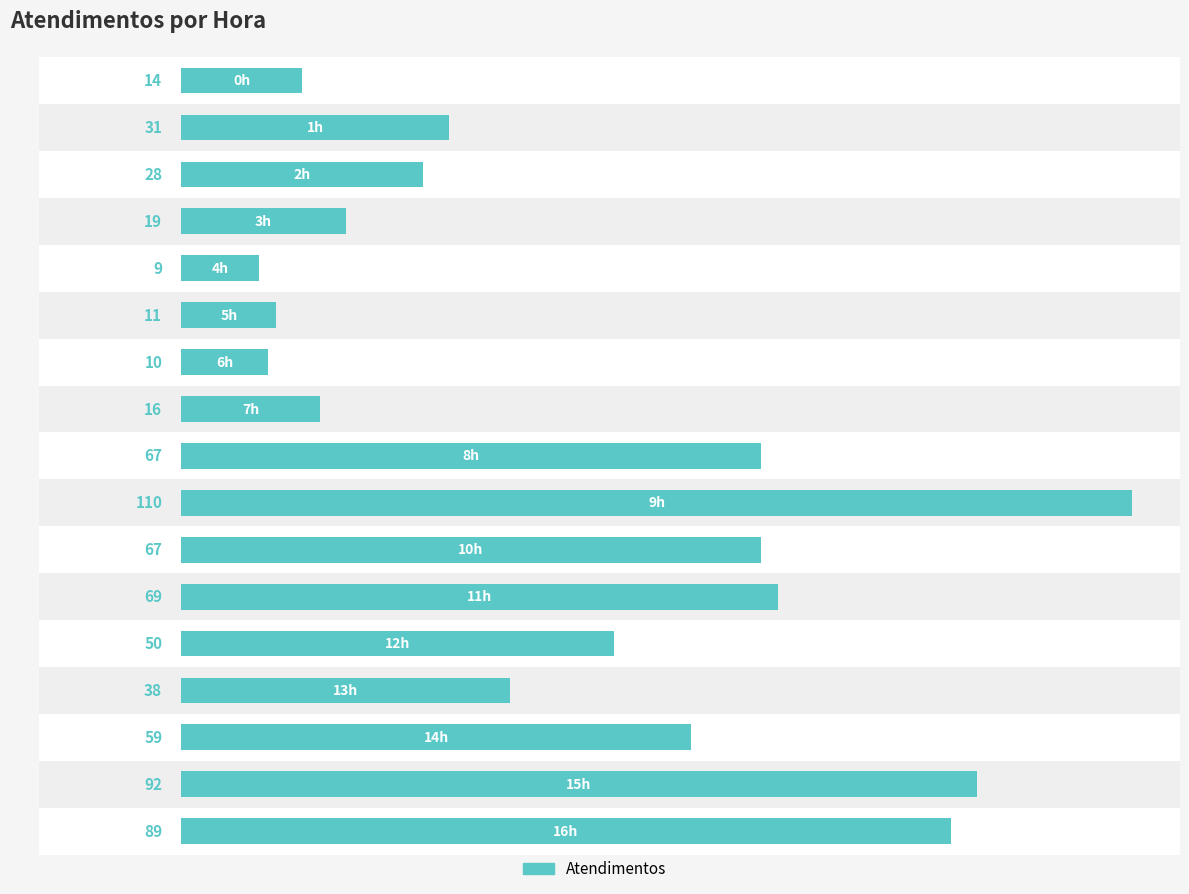

List the labels in order of value, smallest first.

4, 6, 5, 0, 7, 3, 2, 1, 13, 12, 14, 8, 10, 11, 16, 15, 9